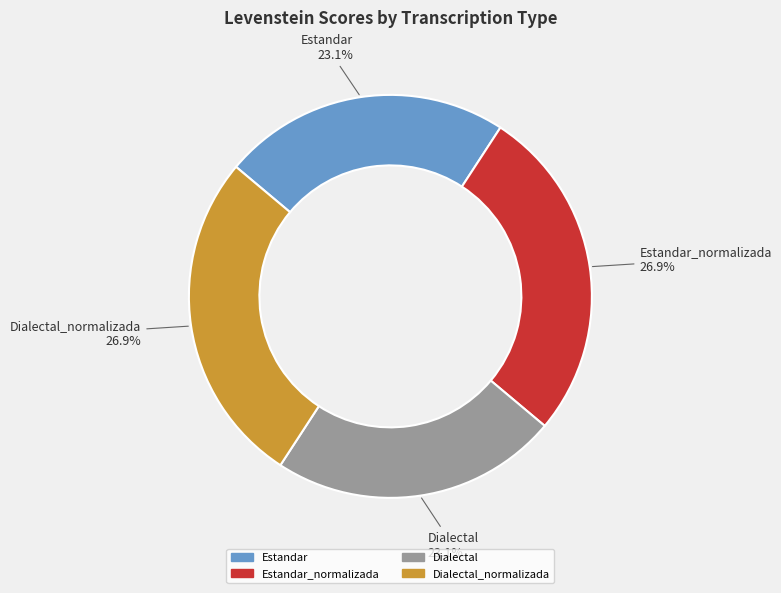

To the nearest percent, what is the difference between the largest and smallest slice percentages?

4%